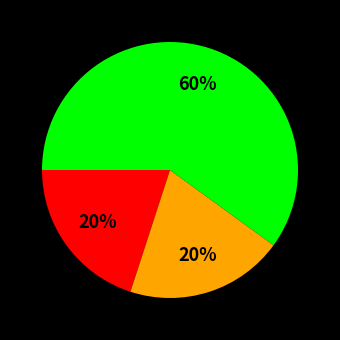

Does any single category account for the majority?

Yes